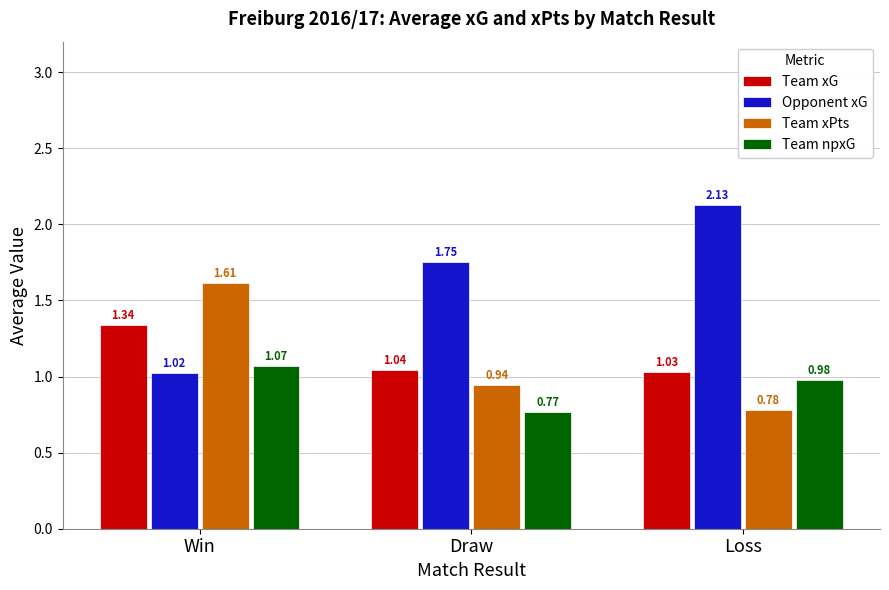

At which label does Team npxG reach its peak?

Win